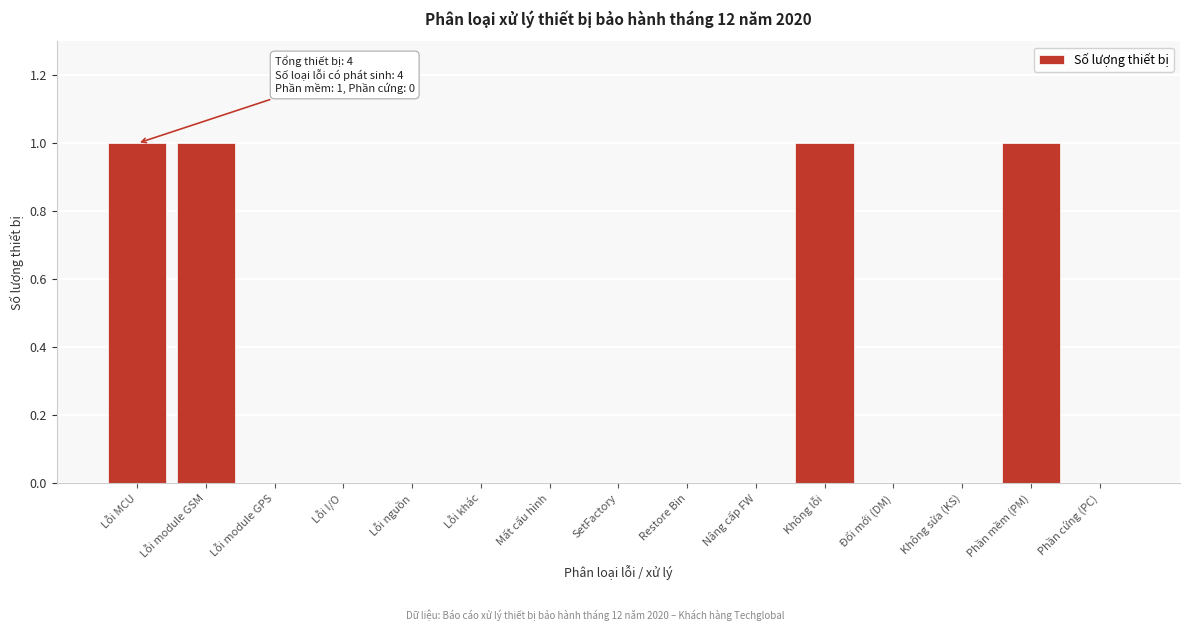

Reading right to left, list all the values displayed in this chart.

Phần cứng (PC)=0	Phần mềm (PM)=1	Không sửa (KS)=0	Đổi mới (DM)=0	Không lỗi=1	Nâng cấp FW=0	Restore Bin=0	SetFactory=0	Mất cấu hình=0	Lỗi khác=0	Lỗi nguồn=0	Lỗi I/O=0	Lỗi module GPS=0	Lỗi module GSM=1	Lỗi MCU=1